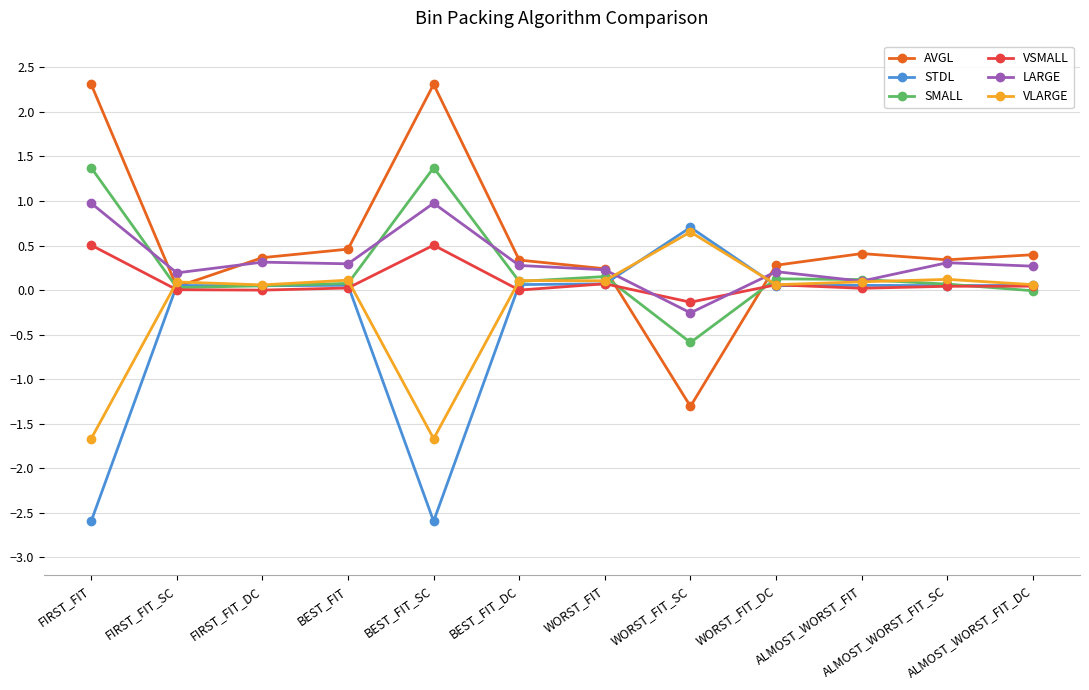

Which series has the widest spread of values?

AVGL